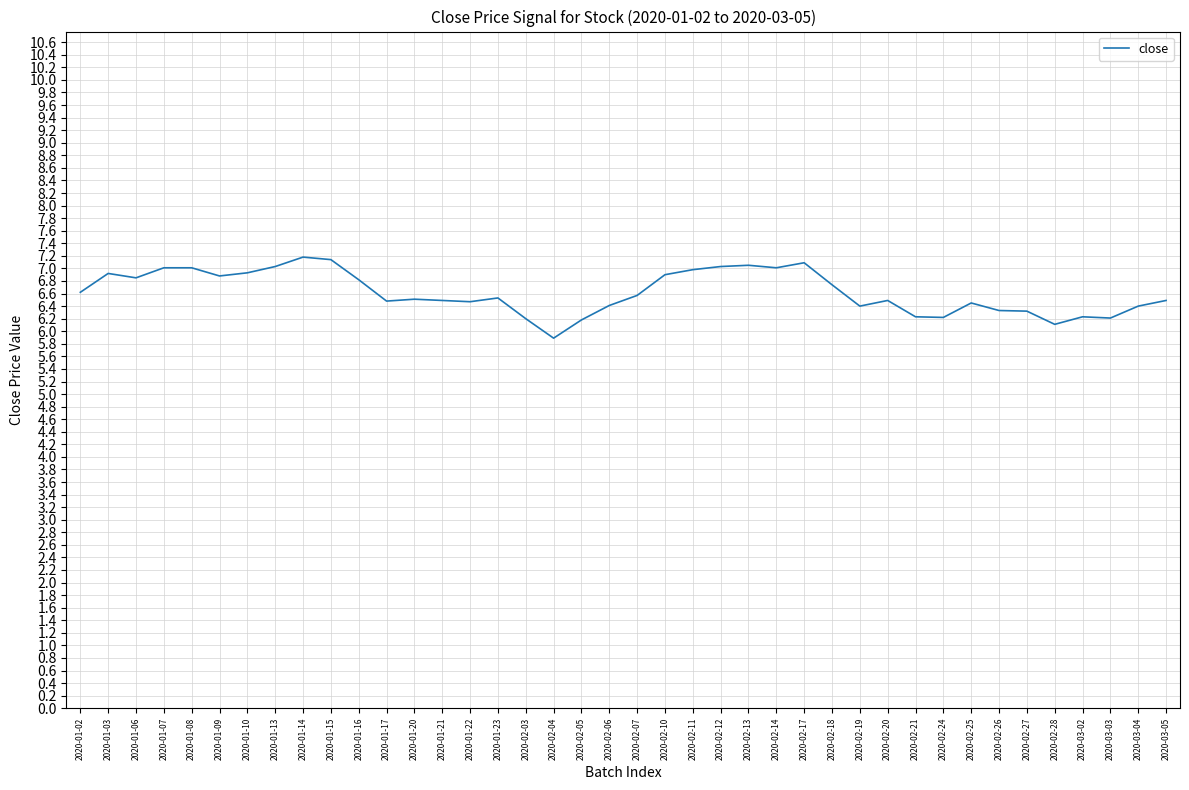

The chart shows a value of 9.2 at 2020-02-27. True or false?

False